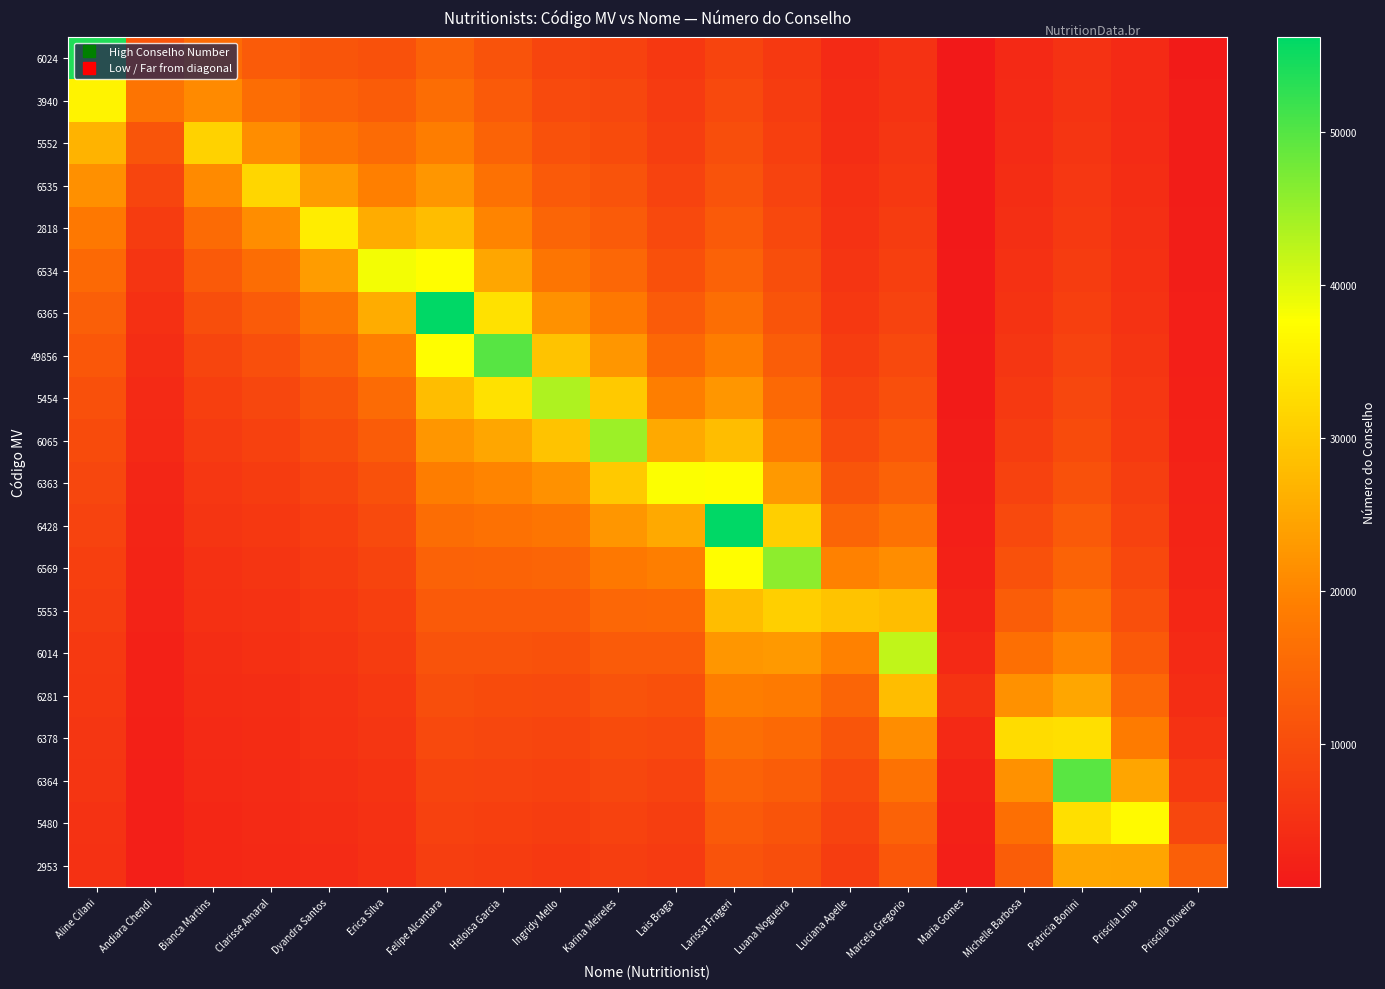

Reading left to right, what are all the values shown in this chart?

6024: Aline Cilani=53771.0	Andiara Chendi=11574.0	Bianca Martins=15536.0	Clarisse Amaral=12735.2	Dyandra Santos=11660.0	Erica Silva=11018.9	Felipe Alcantara=14028.8	Heloisa Garcia=11079.1	Ingridy Mello=8711.8	Karina Meireles=8144.0	Lais Braga=6320.5	Larissa Frageri=8649.1	Luana Nogueira=6562.6	Luciana Apelle=3876.4	Marcela Gregorio=5275.1	Maria Gomes=646.7	Michelle Barbosa=3628.7	Patricia Bonini=5226.6	Priscila Lima=3692.0	Priscila Oliveira=1273.2
3940: Aline Cilani=35847.3	Andiara Chendi=17361.0	Bianca Martins=20714.7	Clarisse Amaral=15919.0	Dyandra Santos=13992.0	Erica Silva=12855.3	Felipe Alcantara=16032.9	Heloisa Garcia=12464.0	Ingridy Mello=9679.8	Karina Meireles=8958.4	Lais Braga=6895.1	Larissa Frageri=9369.8	Luana Nogueira=7067.4	Luciana Apelle=4153.3	Marcela Gregorio=5626.8	Maria Gomes=687.1	Michelle Barbosa=3842.1	Patricia Bonini=5517.0	Priscila Lima=3886.3	Priscila Oliveira=1336.9
5552: Aline Cilani=26885.5	Andiara Chendi=11574.0	Bianca Martins=31072.0	Clarisse Amaral=21225.3	Dyandra Santos=17490.0	Erica Silva=15426.4	Felipe Alcantara=18705.0	Heloisa Garcia=14244.6	Ingridy Mello=10889.8	Karina Meireles=9953.8	Lais Braga=7584.6	Larissa Frageri=10221.6	Luana Nogueira=7656.3	Luciana Apelle=4472.8	Marcela Gregorio=6028.7	Maria Gomes=732.9	Michelle Barbosa=4082.2	Patricia Bonini=5841.5	Priscila Lima=4102.2	Priscila Oliveira=1407.3
6535: Aline Cilani=21508.4	Andiara Chendi=8680.5	Bianca Martins=20714.7	Clarisse Amaral=31838.0	Dyandra Santos=23320.0	Erica Silva=19283.0	Felipe Alcantara=22446.0	Heloisa Garcia=16618.7	Ingridy Mello=12445.4	Karina Meireles=11198.0	Lais Braga=8427.3	Larissa Frageri=11243.8	Luana Nogueira=8352.4	Luciana Apelle=4845.5	Marcela Gregorio=6492.5	Maria Gomes=785.3	Michelle Barbosa=4354.4	Patricia Bonini=6206.6	Priscila Lima=4343.5	Priscila Oliveira=1485.4
2818: Aline Cilani=17923.7	Andiara Chendi=6944.4	Bianca Martins=15536.0	Clarisse Amaral=21225.3	Dyandra Santos=34980.0	Erica Silva=25710.7	Felipe Alcantara=28057.5	Heloisa Garcia=19942.4	Ingridy Mello=14519.7	Karina Meireles=12797.7	Lais Braga=9480.8	Larissa Frageri=12493.1	Luana Nogueira=9187.6	Luciana Apelle=5286.0	Marcela Gregorio=7033.5	Maria Gomes=845.7	Michelle Barbosa=4665.4	Patricia Bonini=6620.4	Priscila Lima=4615.0	Priscila Oliveira=1572.8
6534: Aline Cilani=15363.1	Andiara Chendi=5787.0	Bianca Martins=12428.8	Clarisse Amaral=15919.0	Dyandra Santos=23320.0	Erica Silva=38566.0	Felipe Alcantara=37410.0	Heloisa Garcia=24928.0	Ingridy Mello=17423.6	Karina Meireles=14930.7	Lais Braga=10835.1	Larissa Frageri=14054.8	Luana Nogueira=10208.4	Luciana Apelle=5814.6	Marcela Gregorio=7672.9	Maria Gomes=916.2	Michelle Barbosa=5024.3	Patricia Bonini=7093.3	Priscila Lima=4922.7	Priscila Oliveira=1671.1
6365: Aline Cilani=13442.8	Andiara Chendi=4960.3	Bianca Martins=10357.3	Clarisse Amaral=12735.2	Dyandra Santos=17490.0	Erica Silva=25710.7	Felipe Alcantara=56115.0	Heloisa Garcia=33237.3	Ingridy Mello=21779.5	Karina Meireles=17916.8	Lais Braga=12641.0	Larissa Frageri=16062.6	Luana Nogueira=11484.5	Luciana Apelle=6460.7	Marcela Gregorio=8440.2	Maria Gomes=999.5	Michelle Barbosa=5443.0	Patricia Bonini=7638.9	Priscila Lima=5274.3	Priscila Oliveira=1782.5
49856: Aline Cilani=11949.1	Andiara Chendi=4340.2	Bianca Martins=8877.7	Clarisse Amaral=10612.7	Dyandra Santos=13992.0	Erica Silva=19283.0	Felipe Alcantara=37410.0	Heloisa Garcia=49856.0	Ingridy Mello=29039.3	Karina Meireles=22396.0	Lais Braga=15169.2	Larissa Frageri=18739.7	Luana Nogueira=13125.1	Luciana Apelle=7268.2	Marcela Gregorio=9378.0	Maria Gomes=1099.4	Michelle Barbosa=5937.8	Patricia Bonini=8275.5	Priscila Lima=5680.0	Priscila Oliveira=1909.9
5454: Aline Cilani=10754.2	Andiara Chendi=3858.0	Bianca Martins=7768.0	Clarisse Amaral=9096.6	Dyandra Santos=11660.0	Erica Silva=15426.4	Felipe Alcantara=28057.5	Heloisa Garcia=33237.3	Ingridy Mello=43559.0	Karina Meireles=29861.3	Lais Braga=18961.5	Larissa Frageri=22487.6	Luana Nogueira=15312.7	Luciana Apelle=8306.6	Marcela Gregorio=10550.2	Maria Gomes=1221.6	Michelle Barbosa=6531.6	Patricia Bonini=9027.8	Priscila Lima=6153.3	Priscila Oliveira=2056.8
6065: Aline Cilani=9776.5	Andiara Chendi=3472.2	Bianca Martins=6904.9	Clarisse Amaral=7959.5	Dyandra Santos=9994.3	Erica Silva=12855.3	Felipe Alcantara=22446.0	Heloisa Garcia=24928.0	Ingridy Mello=29039.3	Karina Meireles=44792.0	Lais Braga=25282.0	Larissa Frageri=28109.5	Luana Nogueira=18375.2	Luciana Apelle=9691.0	Marcela Gregorio=12057.4	Maria Gomes=1374.2	Michelle Barbosa=7257.3	Patricia Bonini=9930.6	Priscila Lima=6712.7	Priscila Oliveira=2228.2
6363: Aline Cilani=8961.8	Andiara Chendi=3156.5	Bianca Martins=6214.4	Clarisse Amaral=7075.1	Dyandra Santos=8745.0	Erica Silva=11018.9	Felipe Alcantara=18705.0	Heloisa Garcia=19942.4	Ingridy Mello=21779.5	Karina Meireles=29861.3	Lais Braga=37923.0	Larissa Frageri=37479.3	Luana Nogueira=22969.0	Luciana Apelle=11629.2	Marcela Gregorio=14067.0	Maria Gomes=1570.6	Michelle Barbosa=8164.5	Patricia Bonini=11034.0	Priscila Lima=7384.0	Priscila Oliveira=2430.7
6428: Aline Cilani=8272.5	Andiara Chendi=2893.5	Bianca Martins=5649.5	Clarisse Amaral=6367.6	Dyandra Santos=7773.3	Erica Silva=9641.5	Felipe Alcantara=16032.9	Heloisa Garcia=16618.7	Ingridy Mello=17423.6	Karina Meireles=22396.0	Lais Braga=25282.0	Larissa Frageri=56219.0	Luana Nogueira=30625.3	Luciana Apelle=14536.5	Marcela Gregorio=16880.4	Maria Gomes=1832.3	Michelle Barbosa=9330.9	Patricia Bonini=12413.2	Priscila Lima=8204.4	Priscila Oliveira=2673.8
6569: Aline Cilani=7681.6	Andiara Chendi=2670.9	Bianca Martins=5178.7	Clarisse Amaral=5788.7	Dyandra Santos=6996.0	Erica Silva=8570.2	Felipe Alcantara=14028.8	Heloisa Garcia=14244.6	Ingridy Mello=14519.7	Karina Meireles=17916.8	Lais Braga=18961.5	Larissa Frageri=37479.3	Luana Nogueira=45938.0	Luciana Apelle=19382.0	Marcela Gregorio=21100.5	Maria Gomes=2198.8	Michelle Barbosa=10886.0	Patricia Bonini=14186.6	Priscila Lima=9230.0	Priscila Oliveira=2970.9
5553: Aline Cilani=7169.5	Andiara Chendi=2480.1	Bianca Martins=4780.3	Clarisse Amaral=5306.3	Dyandra Santos=6360.0	Erica Silva=7713.2	Felipe Alcantara=12470.0	Heloisa Garcia=12464.0	Ingridy Mello=12445.4	Karina Meireles=14930.7	Lais Braga=15169.2	Larissa Frageri=28109.5	Luana Nogueira=30625.3	Luciana Apelle=29073.0	Marcela Gregorio=28134.0	Maria Gomes=2748.5	Michelle Barbosa=13063.2	Patricia Bonini=16551.0	Priscila Lima=10548.6	Priscila Oliveira=3342.2
6014: Aline Cilani=6721.4	Andiara Chendi=2314.8	Bianca Martins=4438.9	Clarisse Amaral=4898.2	Dyandra Santos=5830.0	Erica Silva=7012.0	Felipe Alcantara=11223.0	Heloisa Garcia=11079.1	Ingridy Mello=10889.8	Karina Meireles=12797.7	Lais Braga=12641.0	Larissa Frageri=22487.6	Luana Nogueira=22969.0	Luciana Apelle=19382.0	Marcela Gregorio=42201.0	Maria Gomes=3664.7	Michelle Barbosa=16329.0	Patricia Bonini=19861.2	Priscila Lima=12306.7	Priscila Oliveira=3819.7
6281: Aline Cilani=6326.0	Andiara Chendi=2170.1	Bianca Martins=4142.9	Clarisse Amaral=4548.3	Dyandra Santos=5381.5	Erica Silva=6427.7	Felipe Alcantara=10202.7	Heloisa Garcia=9971.2	Ingridy Mello=9679.8	Karina Meireles=11198.0	Lais Braga=10835.1	Larissa Frageri=18739.7	Luana Nogueira=18375.2	Luciana Apelle=14536.5	Marcela Gregorio=28134.0	Maria Gomes=5497.0	Michelle Barbosa=21772.0	Patricia Bonini=24826.5	Priscila Lima=14768.0	Priscila Oliveira=4456.3
6378: Aline Cilani=5974.6	Andiara Chendi=2042.5	Bianca Martins=3884.0	Clarisse Amaral=4245.1	Dyandra Santos=4997.1	Erica Silva=5933.2	Felipe Alcantara=9352.5	Heloisa Garcia=9064.7	Ingridy Mello=8711.8	Karina Meireles=9953.8	Lais Braga=9480.8	Larissa Frageri=16062.6	Luana Nogueira=15312.7	Luciana Apelle=11629.2	Marcela Gregorio=21100.5	Maria Gomes=3664.7	Michelle Barbosa=32658.0	Patricia Bonini=33102.0	Priscila Lima=18460.0	Priscila Oliveira=5347.6
6364: Aline Cilani=5660.1	Andiara Chendi=1929.0	Bianca Martins=3655.5	Clarisse Amaral=3979.8	Dyandra Santos=4664.0	Erica Silva=5509.4	Felipe Alcantara=8633.1	Heloisa Garcia=8309.3	Ingridy Mello=7919.8	Karina Meireles=8958.4	Lais Braga=8427.3	Larissa Frageri=14054.8	Luana Nogueira=13125.1	Luciana Apelle=9691.0	Marcela Gregorio=16880.4	Maria Gomes=2748.5	Michelle Barbosa=21772.0	Patricia Bonini=49653.0	Priscila Lima=24613.3	Priscila Oliveira=6684.5
5480: Aline Cilani=5377.1	Andiara Chendi=1827.5	Bianca Martins=3452.4	Clarisse Amaral=3745.6	Dyandra Santos=4372.5	Erica Silva=5142.1	Felipe Alcantara=8016.4	Heloisa Garcia=7670.2	Ingridy Mello=7259.8	Karina Meireles=8144.0	Lais Braga=7584.6	Larissa Frageri=12493.1	Luana Nogueira=11484.5	Luciana Apelle=8306.6	Marcela Gregorio=14067.0	Maria Gomes=2198.8	Michelle Barbosa=16329.0	Patricia Bonini=33102.0	Priscila Lima=36920.0	Priscila Oliveira=8912.7
2953: Aline Cilani=5121.0	Andiara Chendi=1736.1	Bianca Martins=3270.7	Clarisse Amaral=3537.6	Dyandra Santos=4115.3	Erica Silva=4820.8	Felipe Alcantara=7482.0	Heloisa Garcia=7122.3	Ingridy Mello=6701.4	Karina Meireles=7465.3	Lais Braga=6895.1	Larissa Frageri=11243.8	Luana Nogueira=10208.4	Luciana Apelle=7268.2	Marcela Gregorio=12057.4	Maria Gomes=1832.3	Michelle Barbosa=13063.2	Patricia Bonini=24826.5	Priscila Lima=24613.3	Priscila Oliveira=13369.0